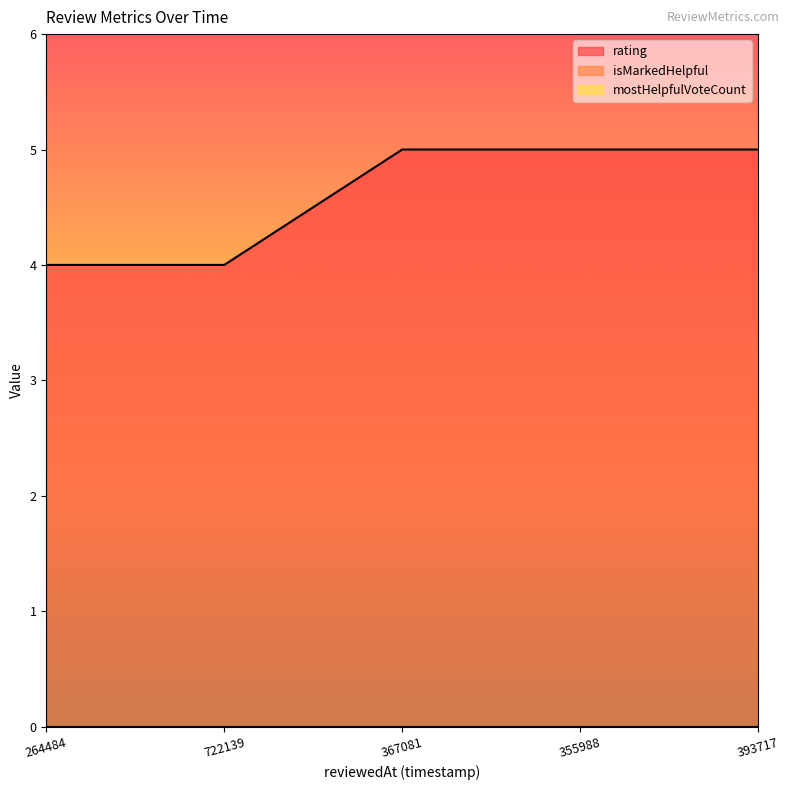

How many lines are shown in the chart?

3